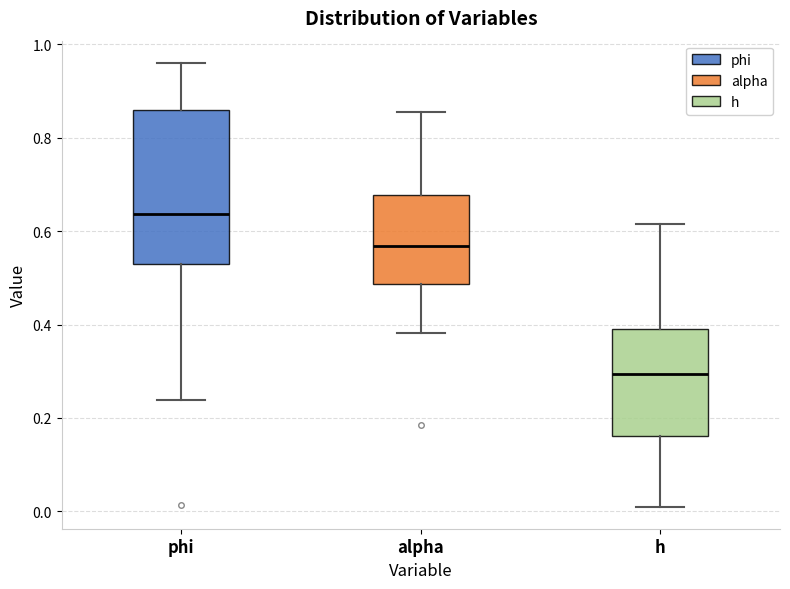

Where is the lower edge of the box for h on the y-axis? The values are not printed on the chart, so give them approximately, as read against the axis.

0.16